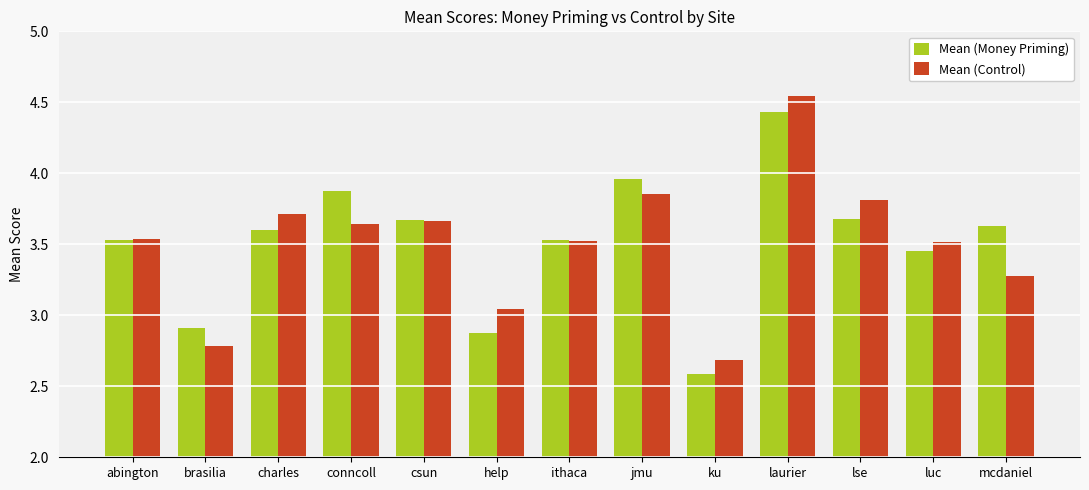

At which category is the sum across all series the highest?

laurier